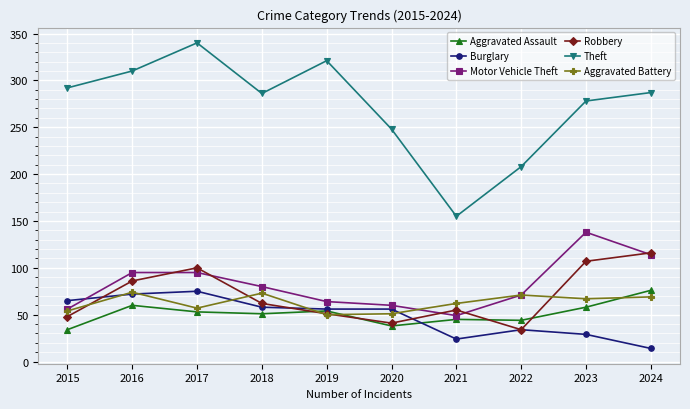

True or false: Robbery has a value of 70 at 2020.

False